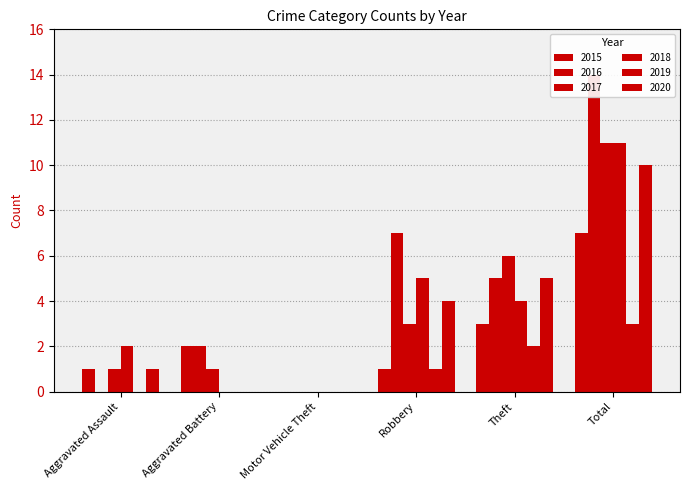

How many bars are there in each group?

6